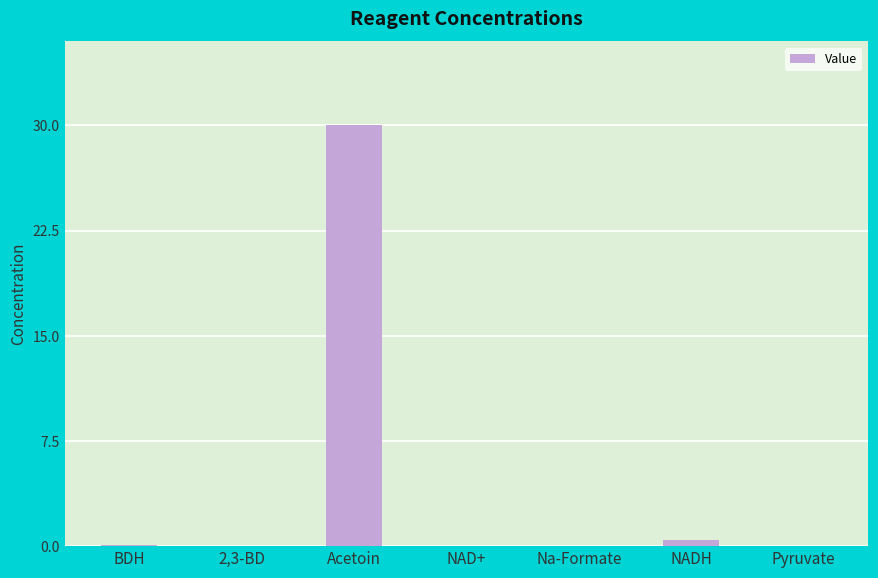

At which category does the chart reach its peak across all series?

Acetoin